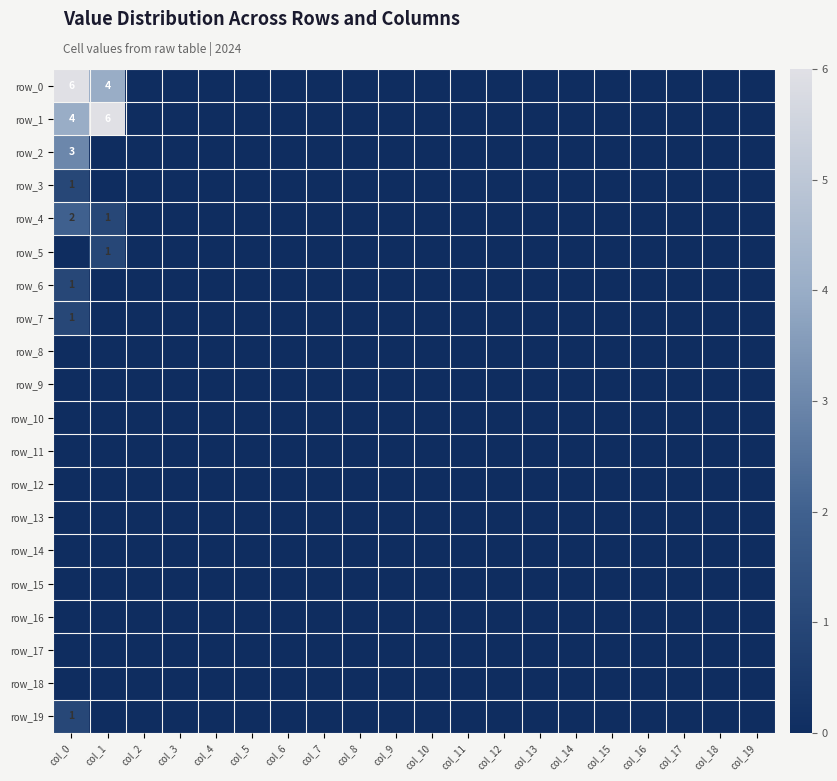

Between col_0 and col_3, which series saw the biggest shift?

row_0